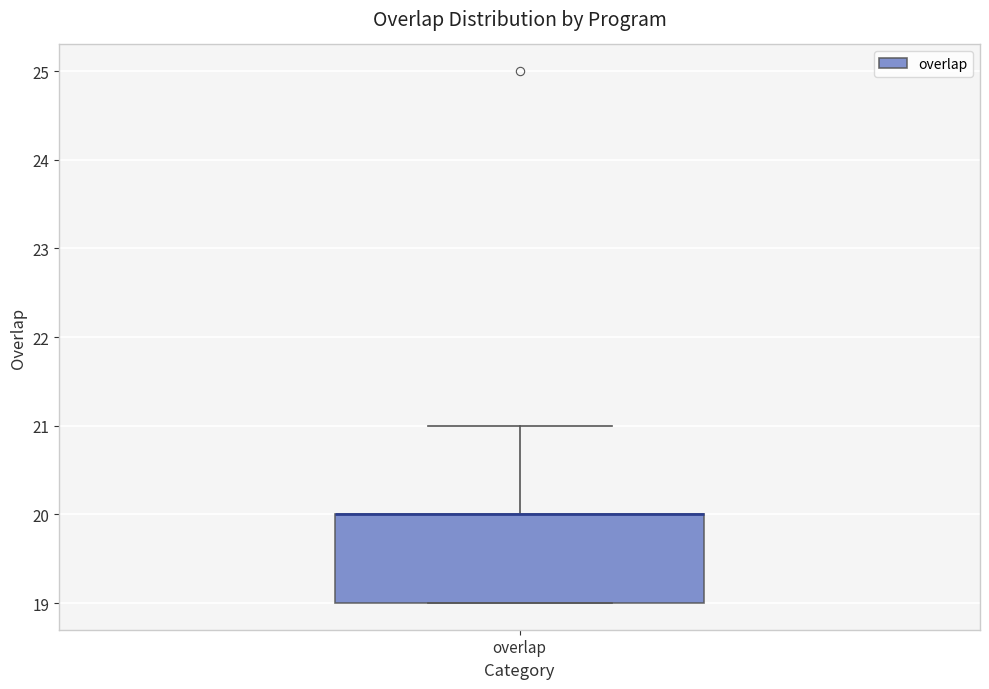

Where does the upper whisker of the box for overlap end on the y-axis? The values are not printed on the chart, so give them approximately, as read against the axis.

21